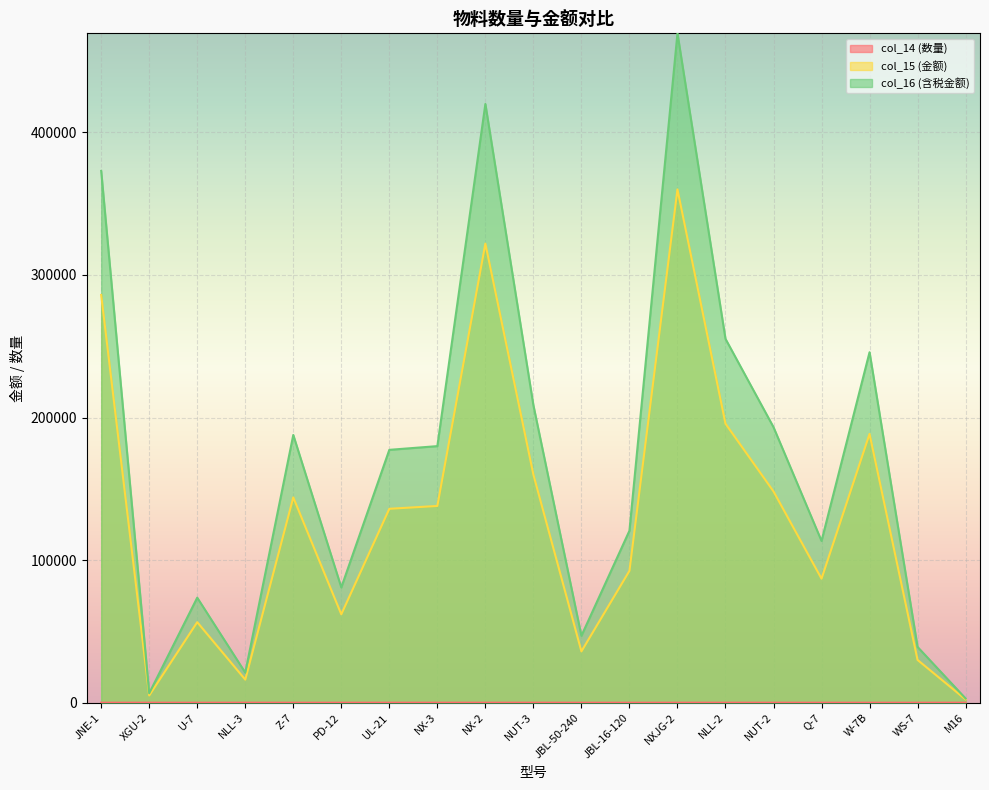

What is the total value across all series at XGU-2?

11767.4